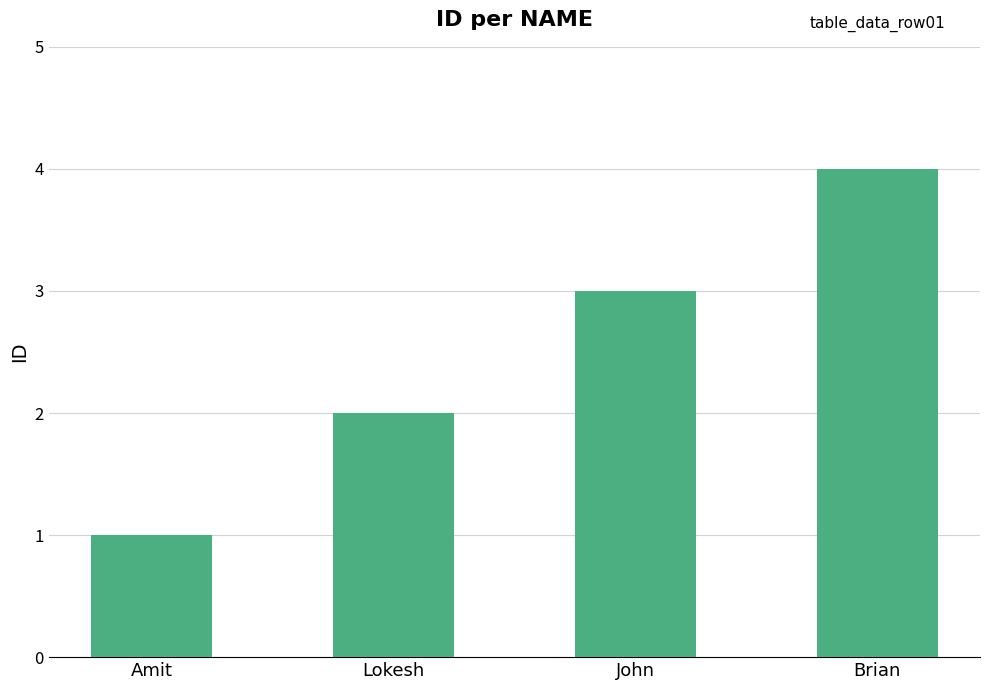

What is the difference between the values at Amit and Brian?

3